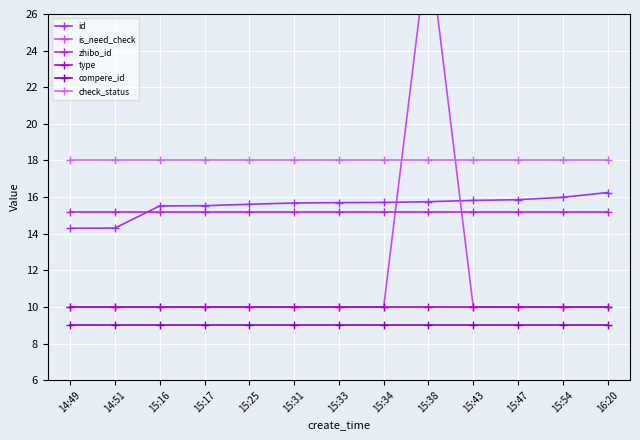

Between which two adjacent categories do is_need_check and check_status first intersect?

15:34 and 15:38